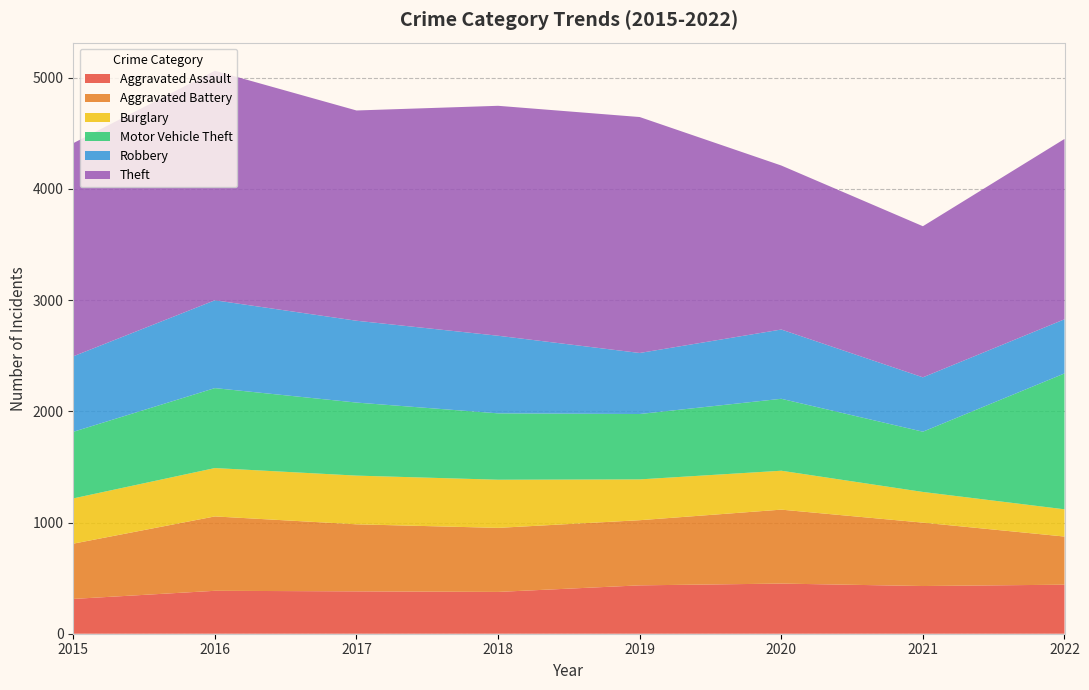

Reading left to right, list all the values displayed in this chart.

Aggravated Assault: 2015=313	2016=386	2017=381	2018=376	2019=435	2020=451	2021=429	2022=441
Aggravated Battery: 2015=497	2016=669	2017=603	2018=576	2019=586	2020=665	2021=570	2022=433
Burglary: 2015=407	2016=435	2017=438	2018=433	2019=367	2020=350	2021=276	2022=245
Motor Vehicle Theft: 2015=599	2016=719	2017=657	2018=597	2019=588	2020=647	2021=542	2022=1222
Robbery: 2015=679	2016=790	2017=736	2018=698	2019=549	2020=623	2021=489	2022=487
Theft: 2015=1917	2016=2064	2017=1891	2018=2068	2019=2122	2020=1475	2021=1359	2022=1622